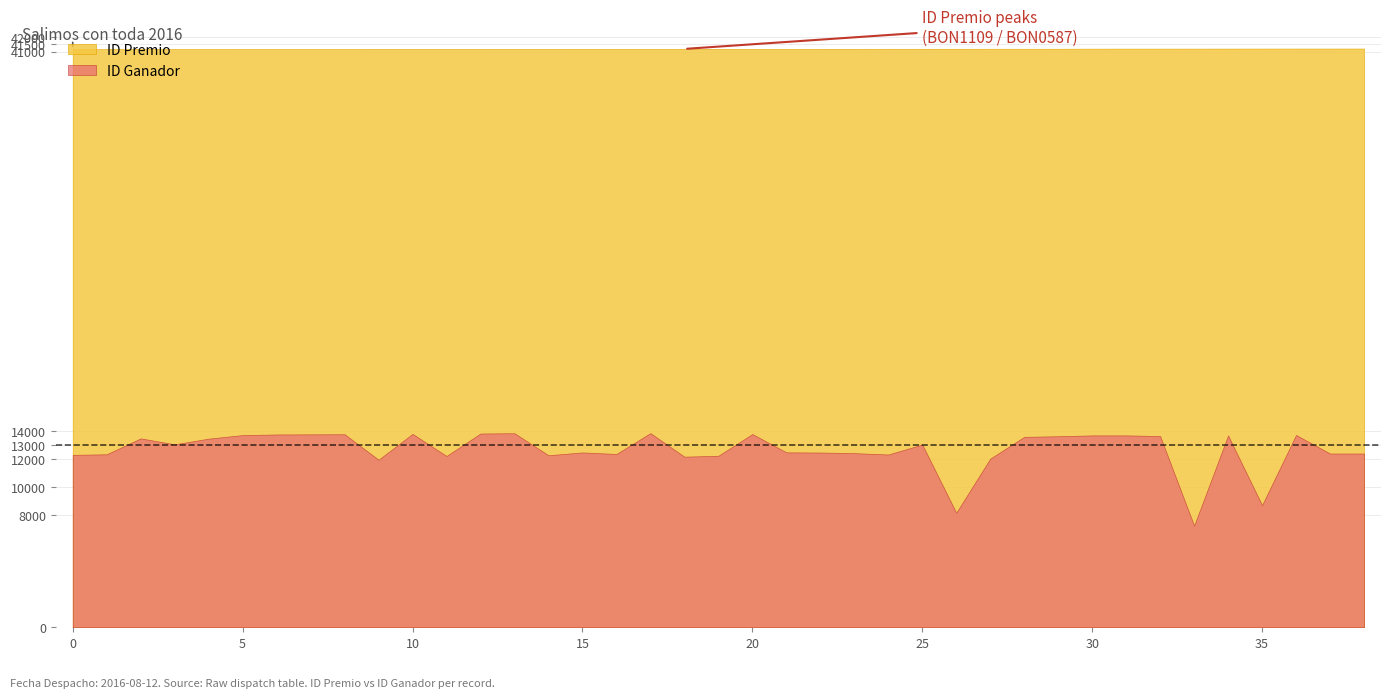

List the series in order of their peak value, lowest first.

ID Ganador, ID Premio